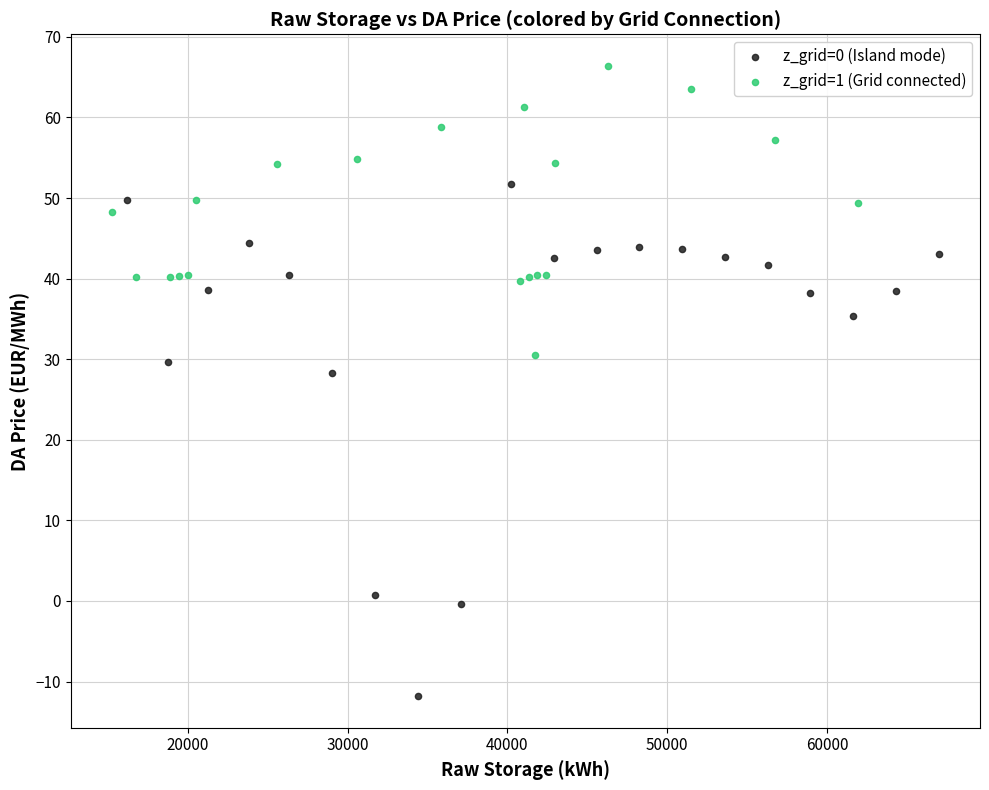

Which series has the widest spread of Y values?

z_grid=0 (Island mode)